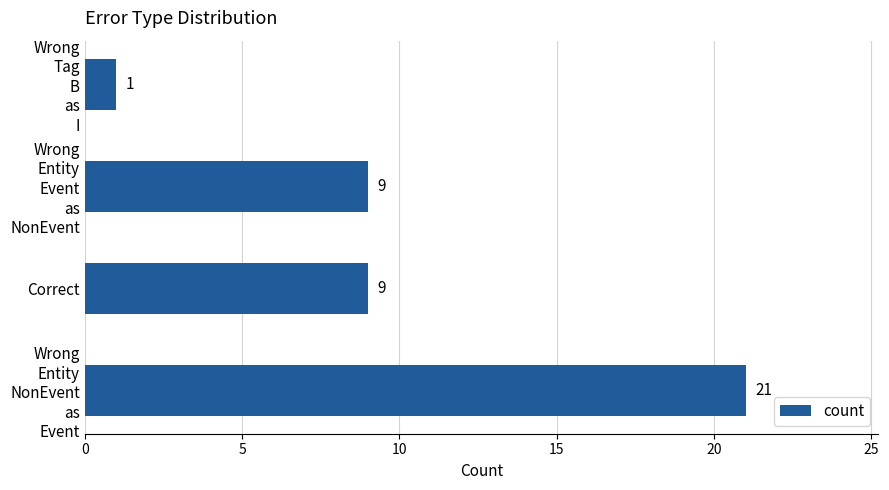

What is the difference between the second highest and minimum values?

8